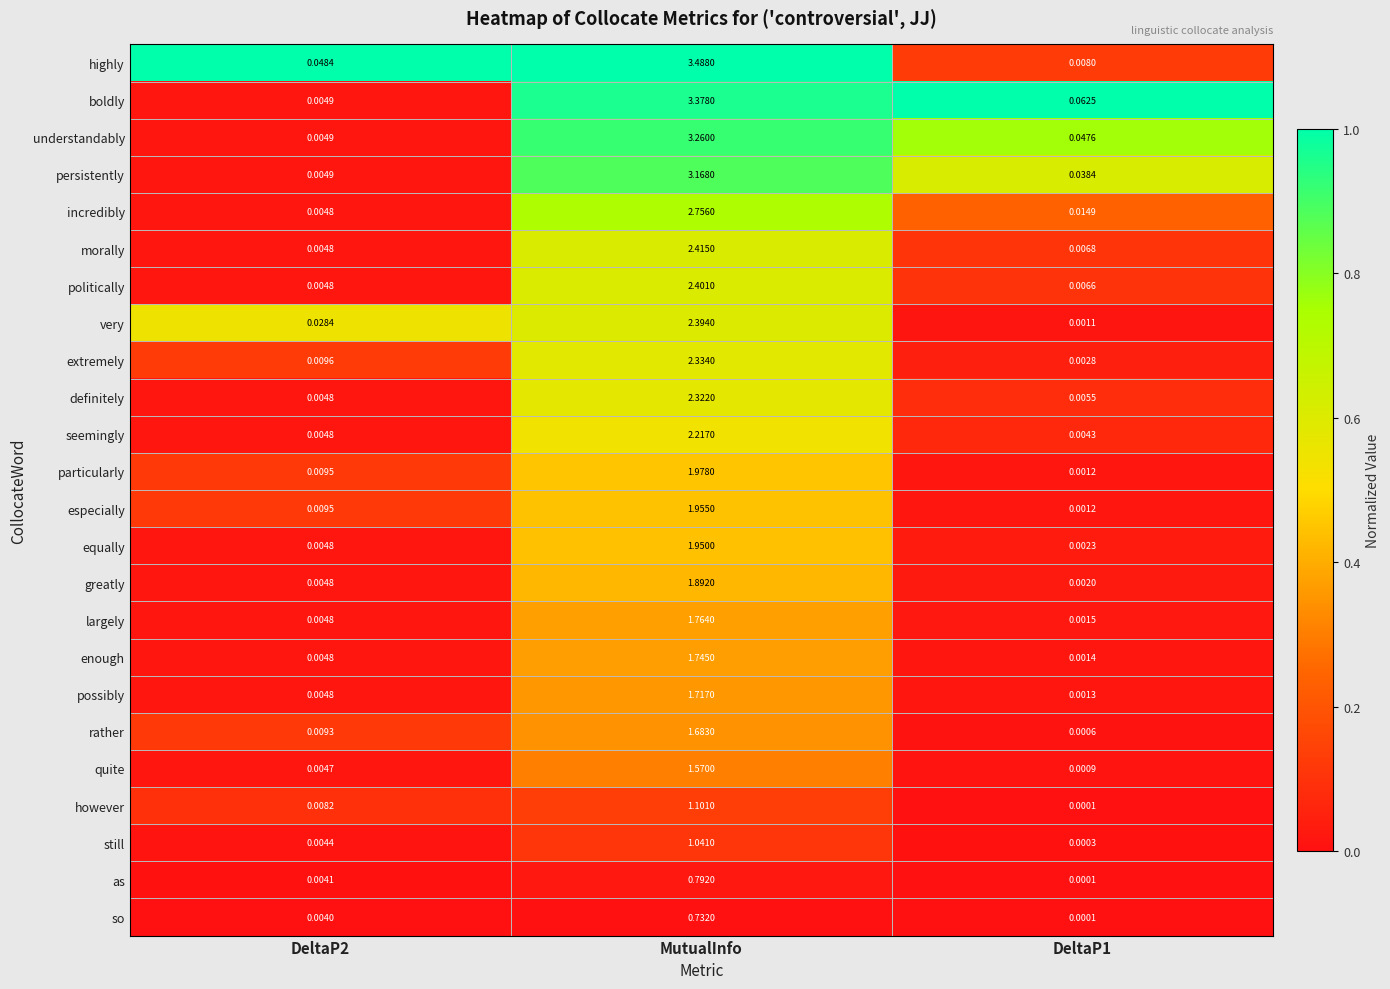

Which series has the largest range (max minus min)?

highly